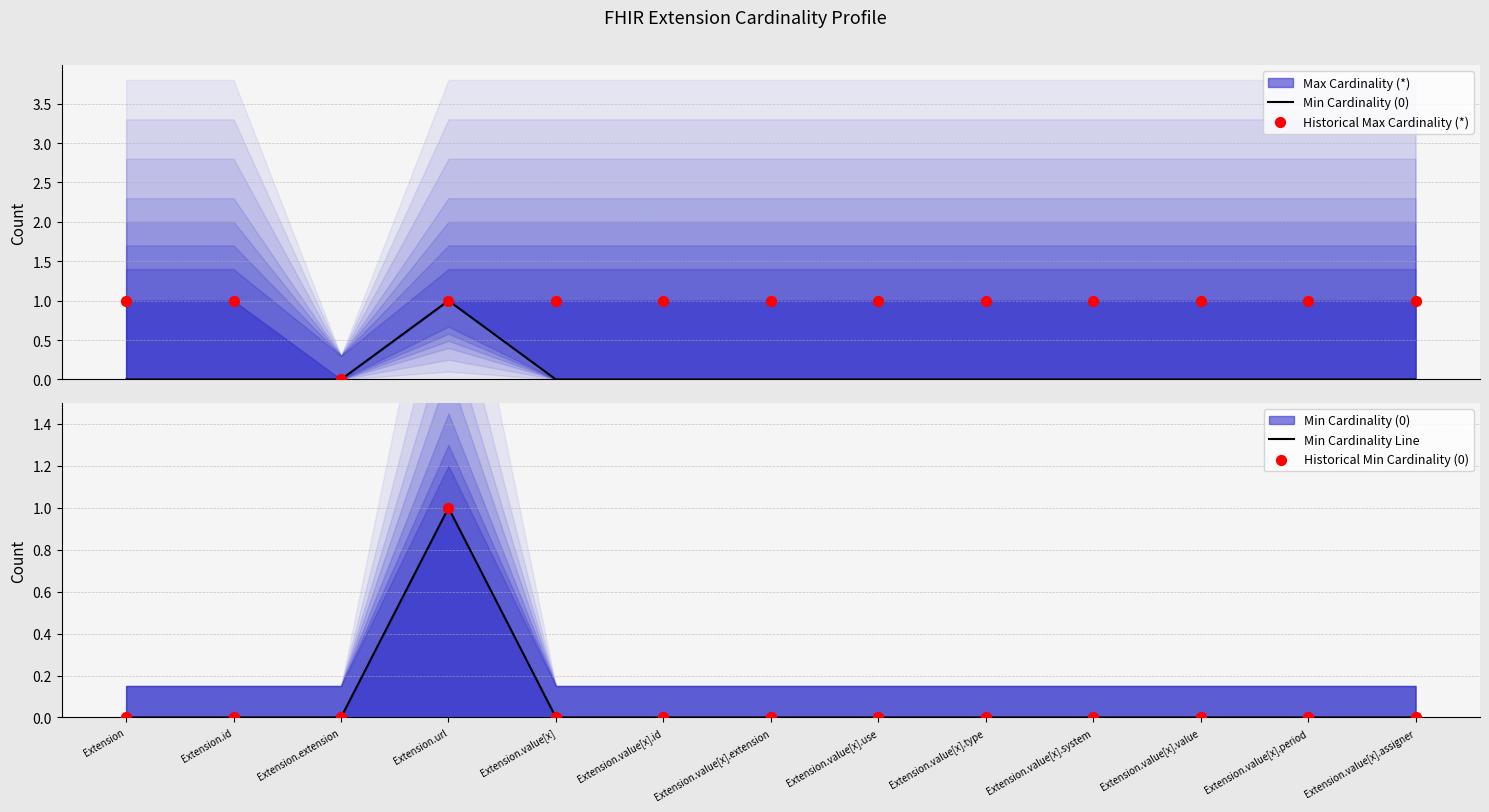

At how many categories does at least one series exceed 0?

12